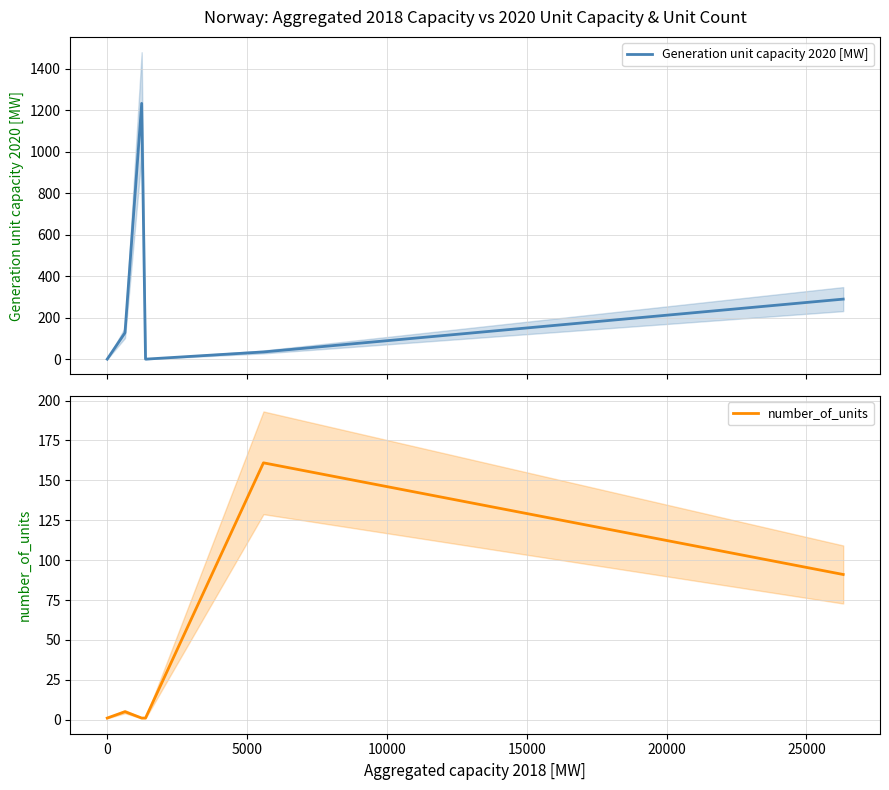

How many times do number_of_units and Generation unit capacity 2020 [MW] cross each other?

3